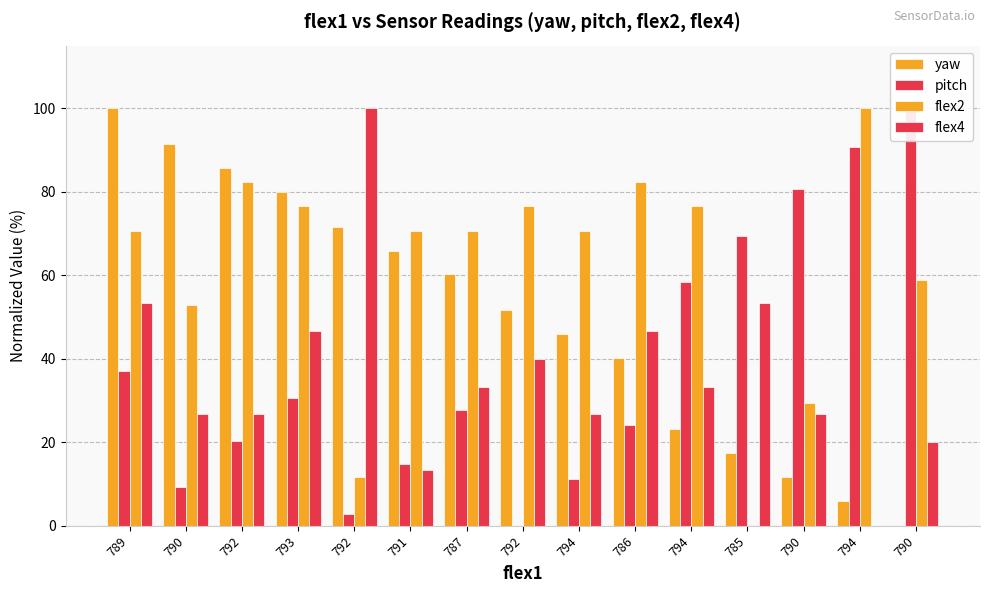

How many series are shown in this chart?

4